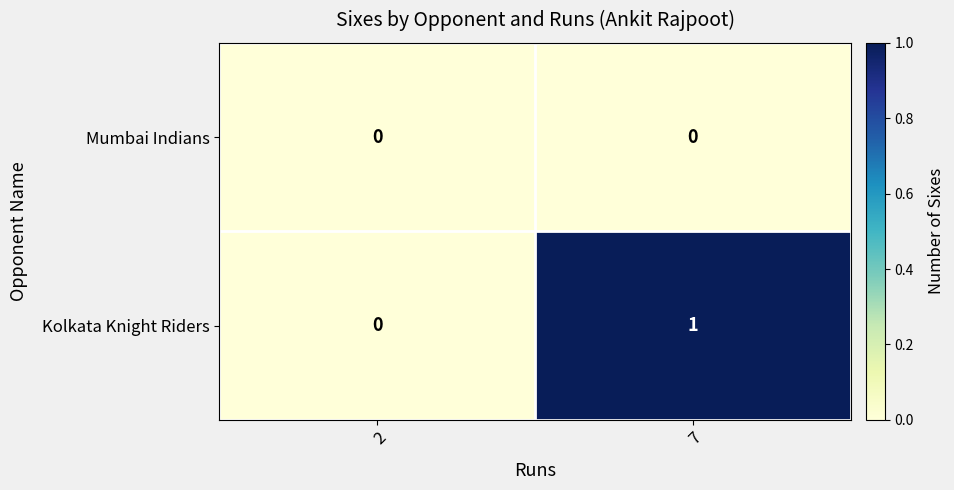

At which category does the chart reach its peak across all series?

7